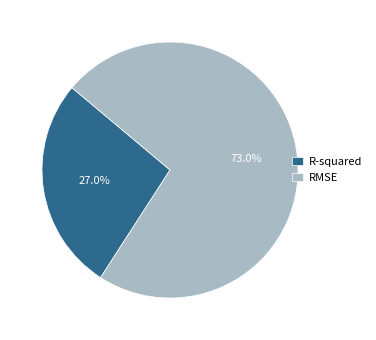

How many segments does this pie chart have?

2